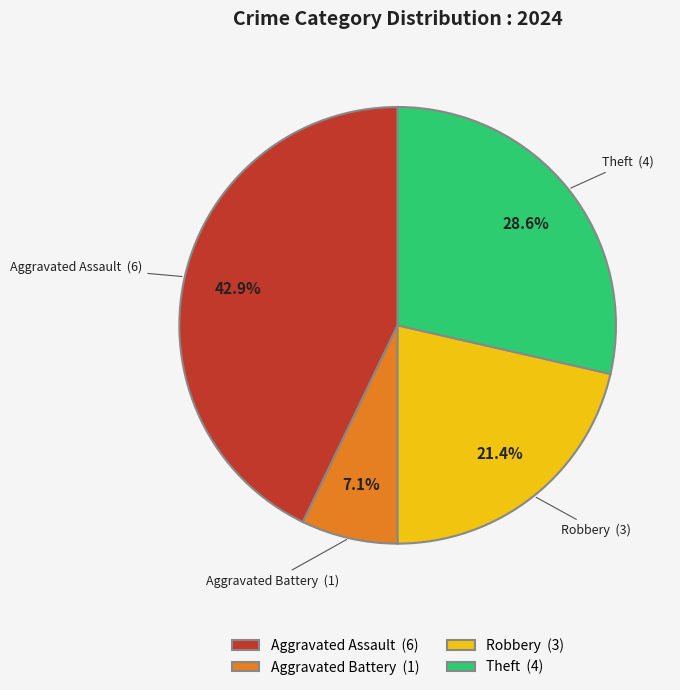

Approximately how many times larger is the value at Aggravated Assault (6) compared to Aggravated Battery (1)?

6.0